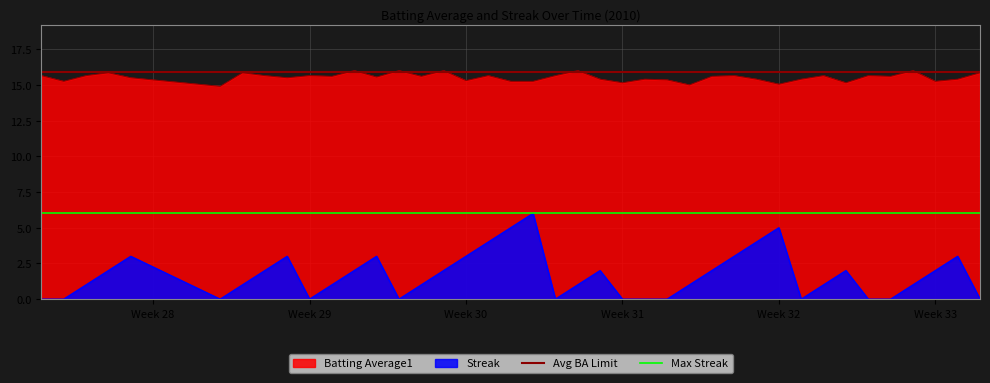

At which category does the chart reach its minimum across all series?

Week 28